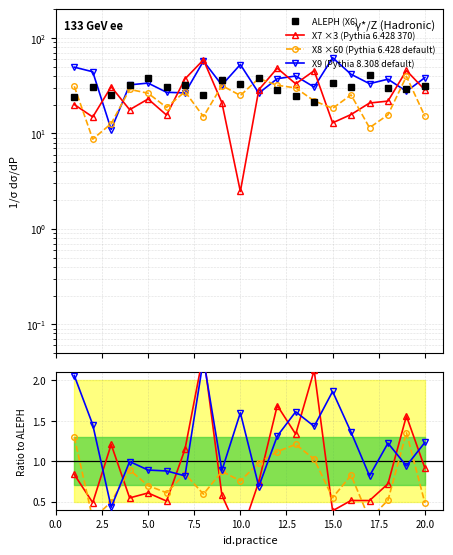

At which label is X9 closest to 36?

18